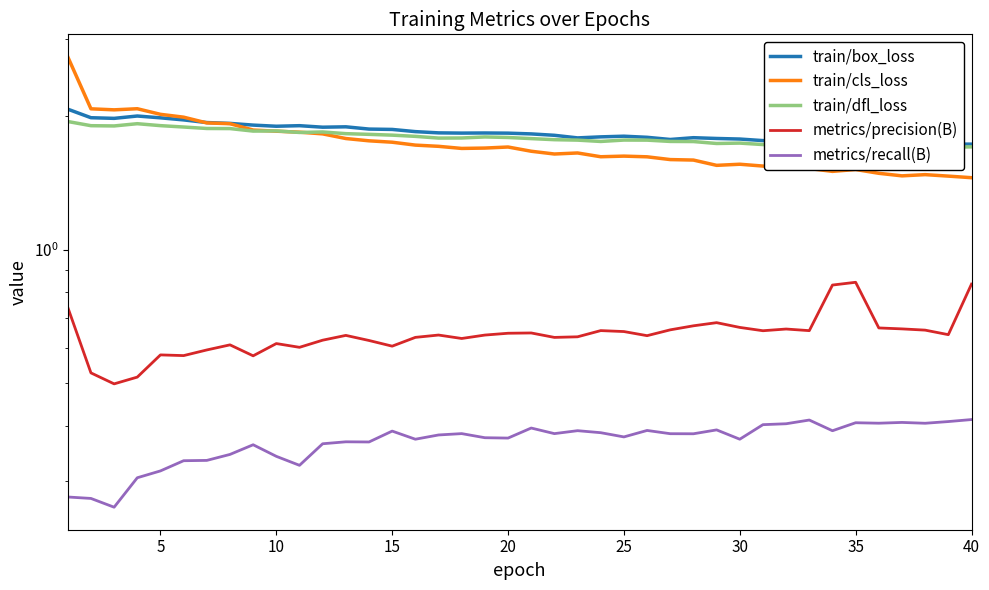

The train/box_loss series shows 0.7 at 40. True or false?

False